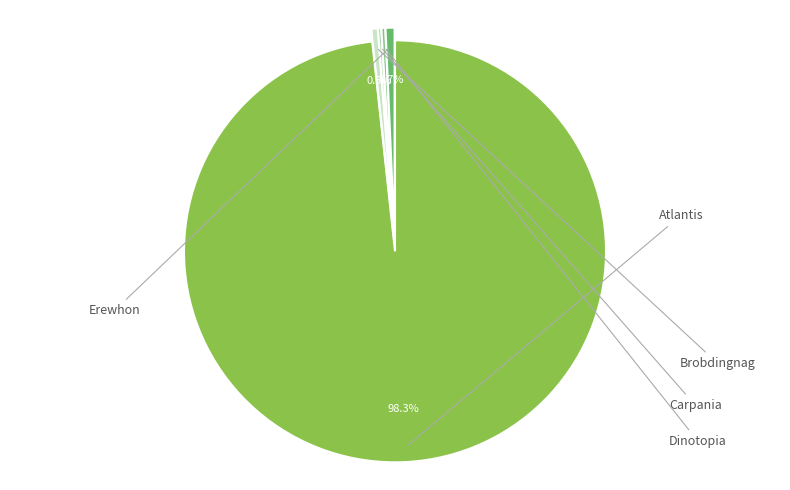

To the nearest percent, what is the combined percentage of Dinotopia and Erewhon?

1%